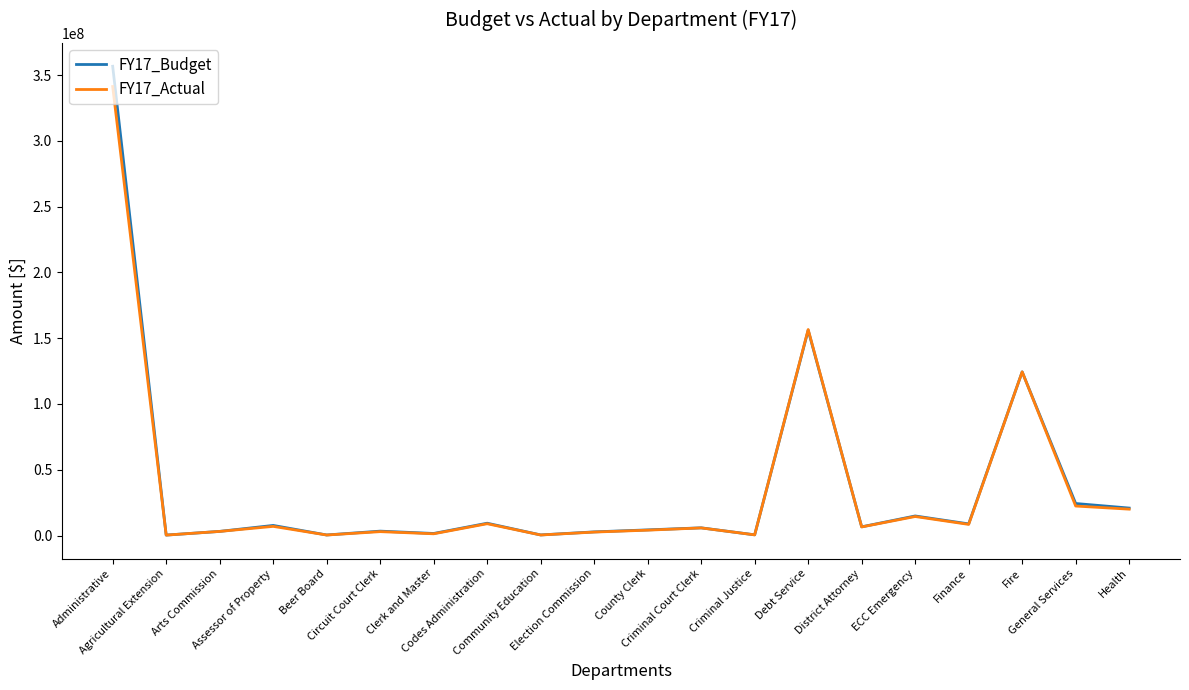

Rank the series by their maximum value, from highest to lowest.

FY17_Budget, FY17_Actual